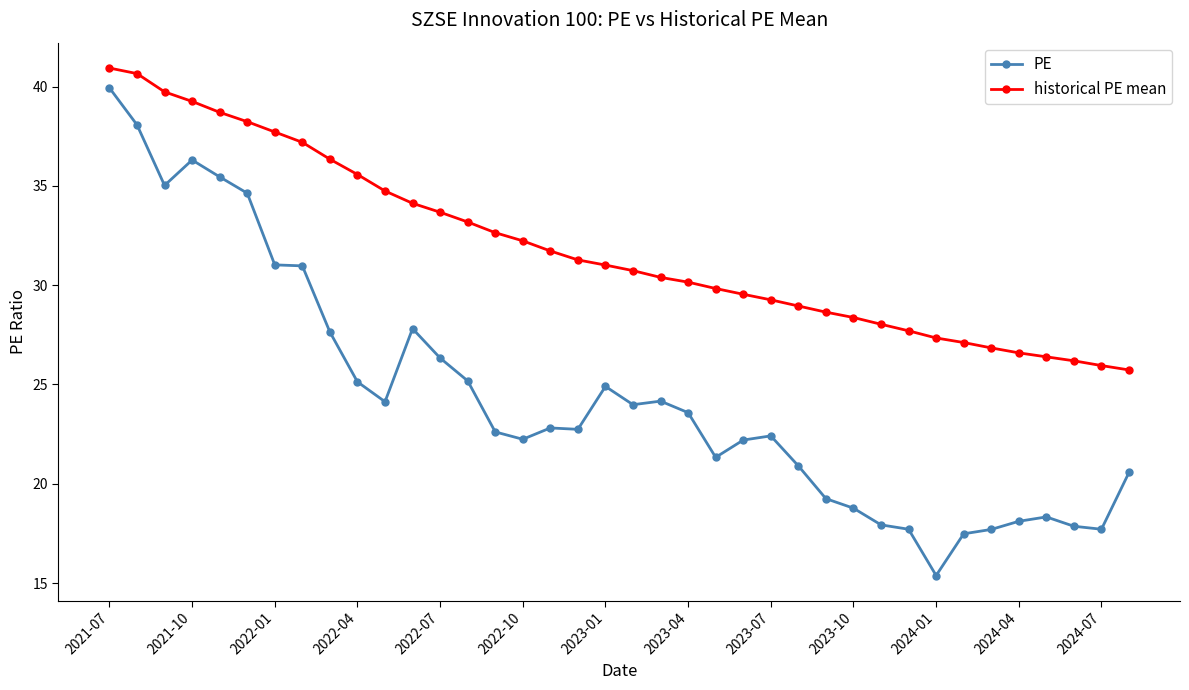

What is the value of the historical PE mean point at the 35th from the left?

26.4